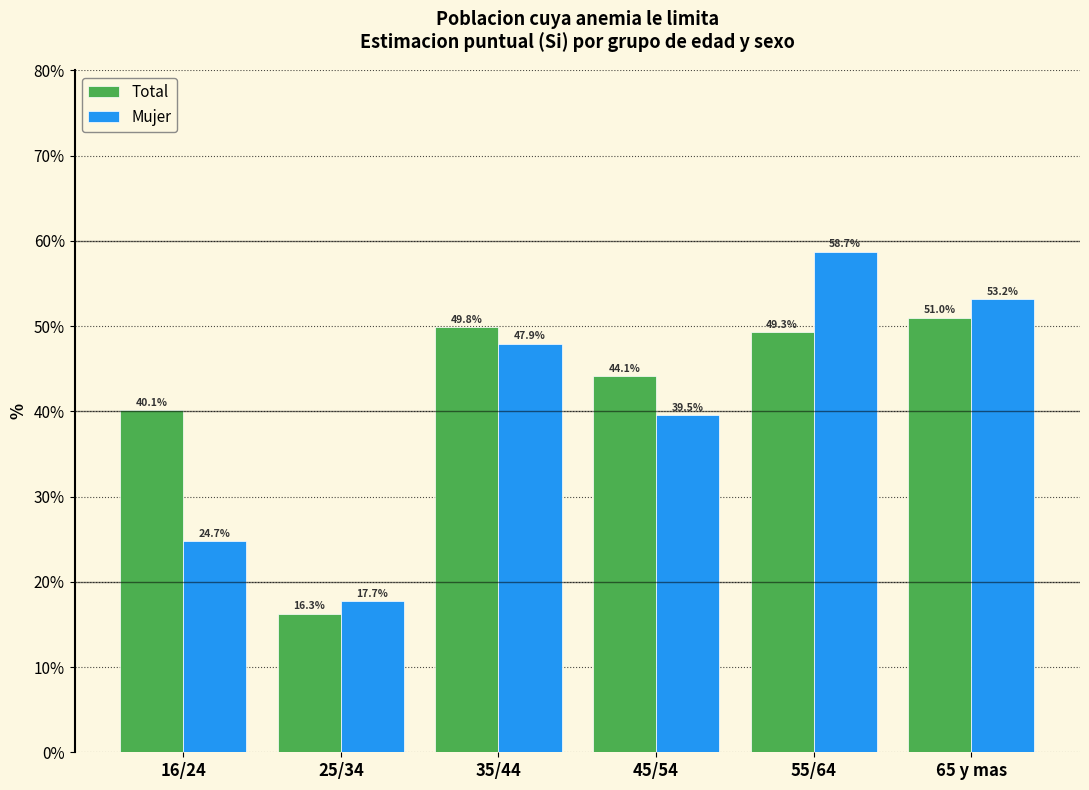

Reading left to right, what are all the values shown in this chart?

Total: 40.1	16.3	49.8	44.1	49.3	51.0
Mujer: 24.7	17.7	47.9	39.5	58.7	53.2